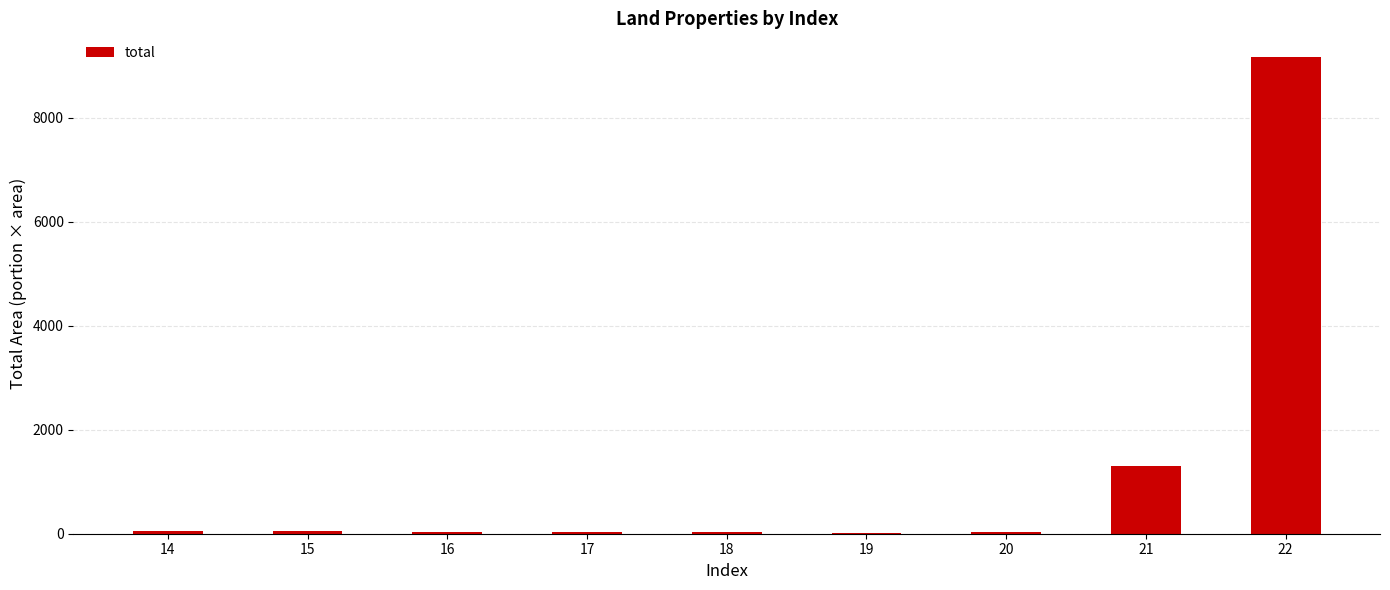

The value at 21 is 407.8. True or false?

False